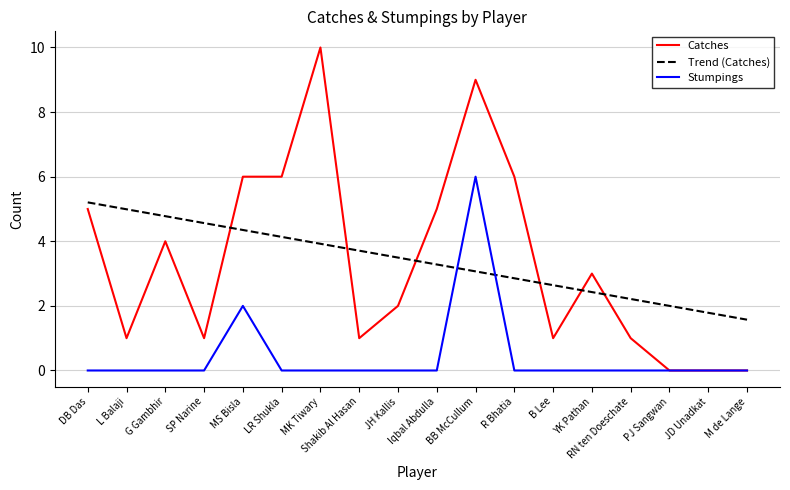

What is the difference between the second highest and minimum values in the Catches series?

9.0